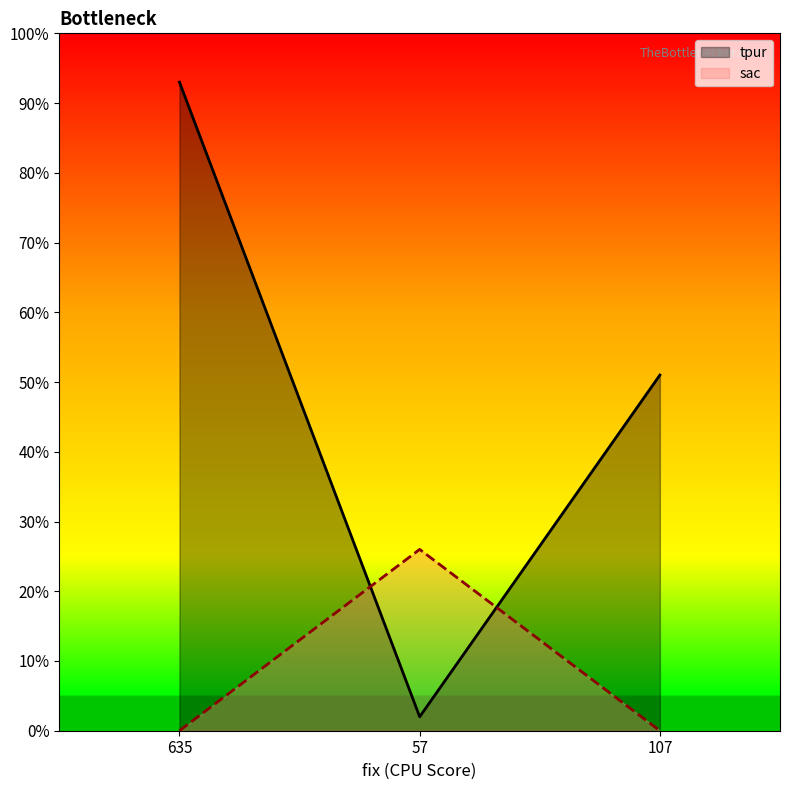

True or false: tpur has a value of 2 at 57.

True